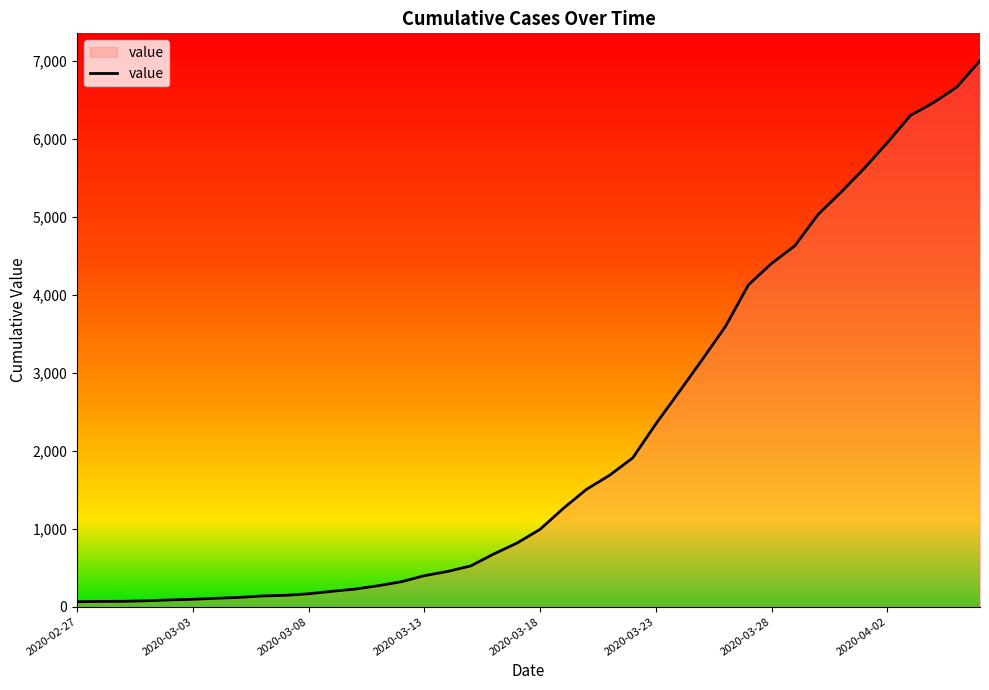

What is the difference between the maximum and minimum values?

6939